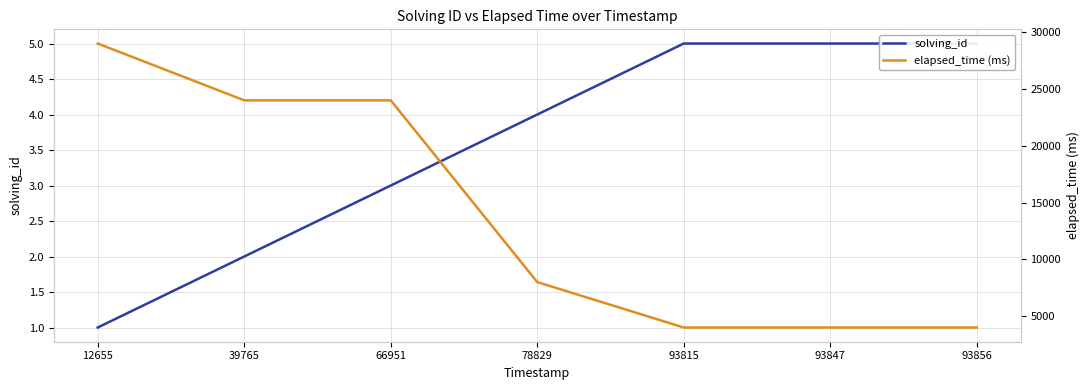

What is the difference between the maximum and second lowest values in the solving_id series?

3